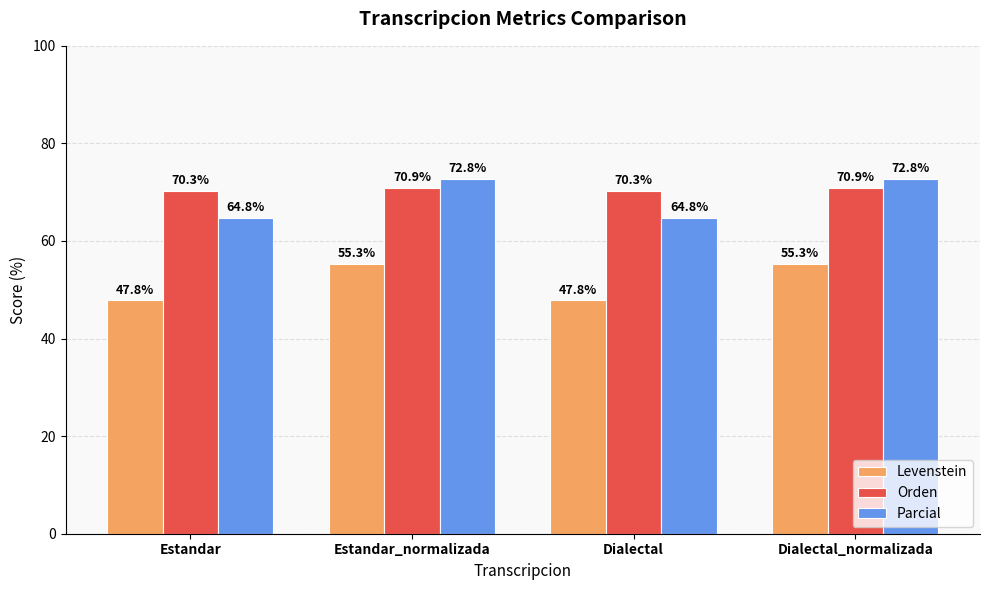

How many groups of bars are there?

4